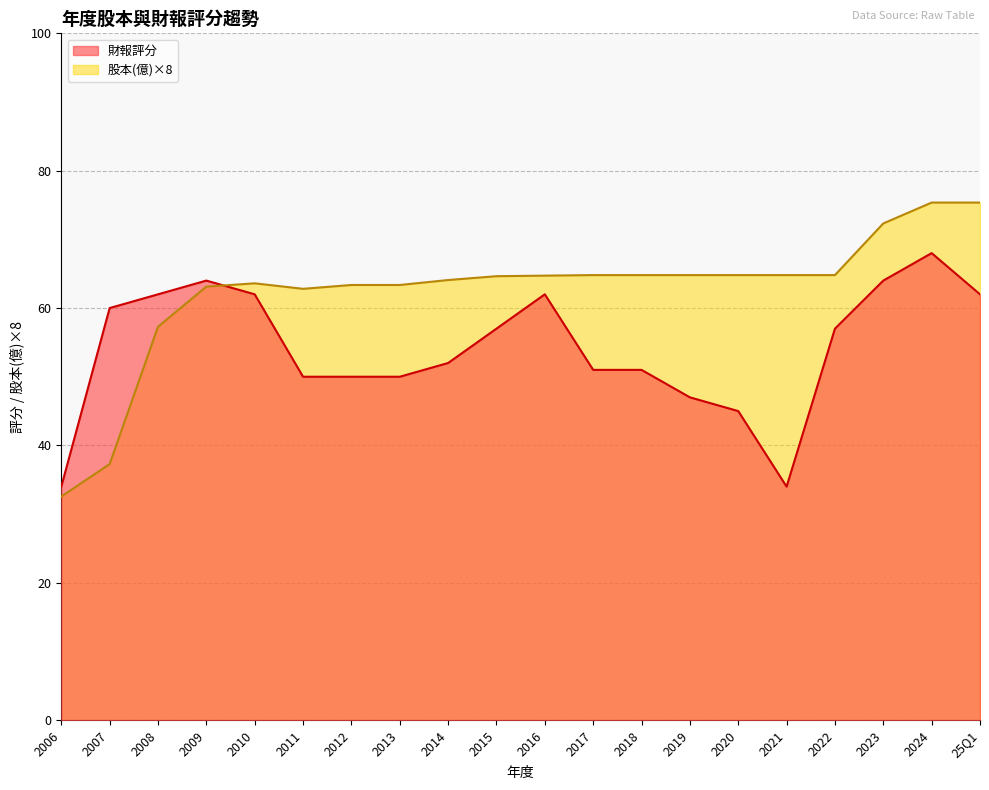

Which category has the lowest value in the 股本(億)×8 series?

2006